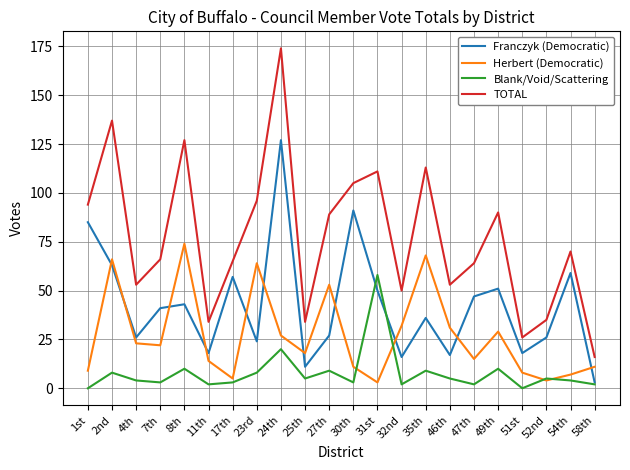

Where is the first local maximum for Franczyk (Democratic)?

8th